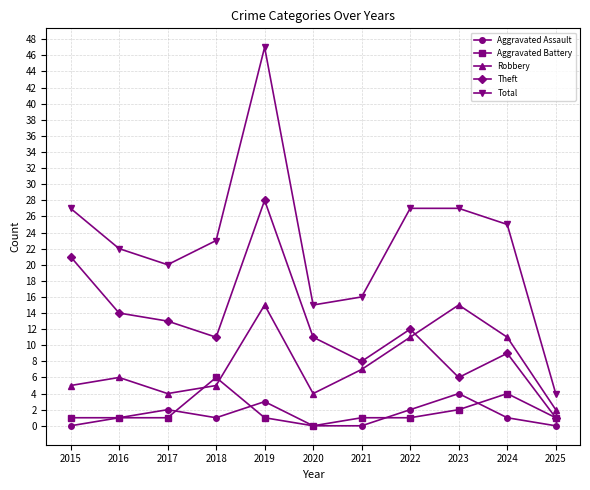

Where does the Total series first go above 23?

2015